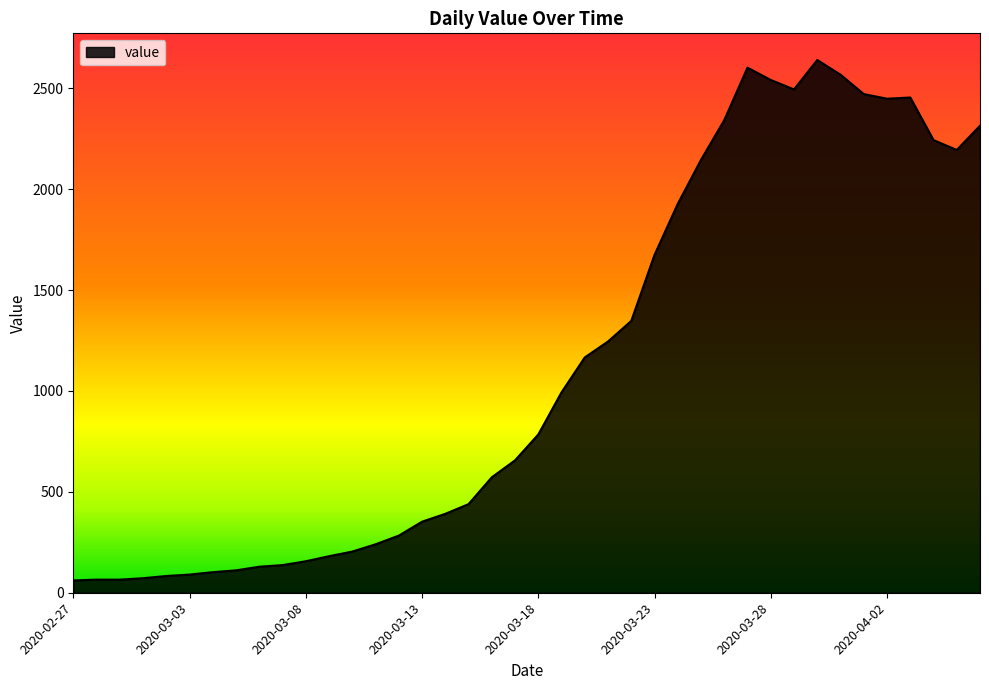

What is the minimum value shown in the chart?

61